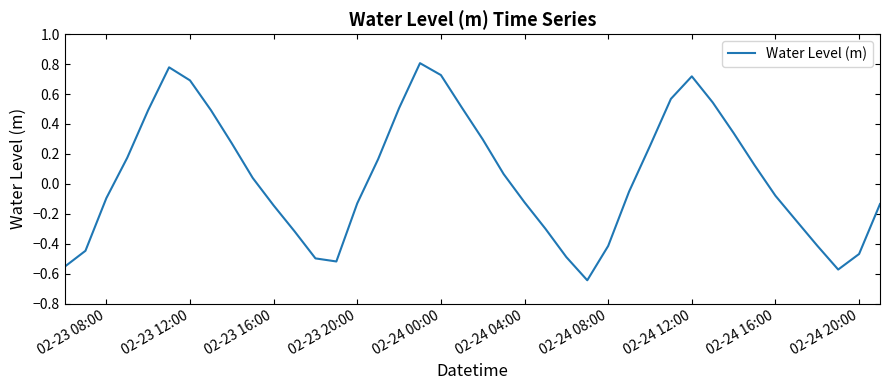

How many lines are shown in the chart?

1